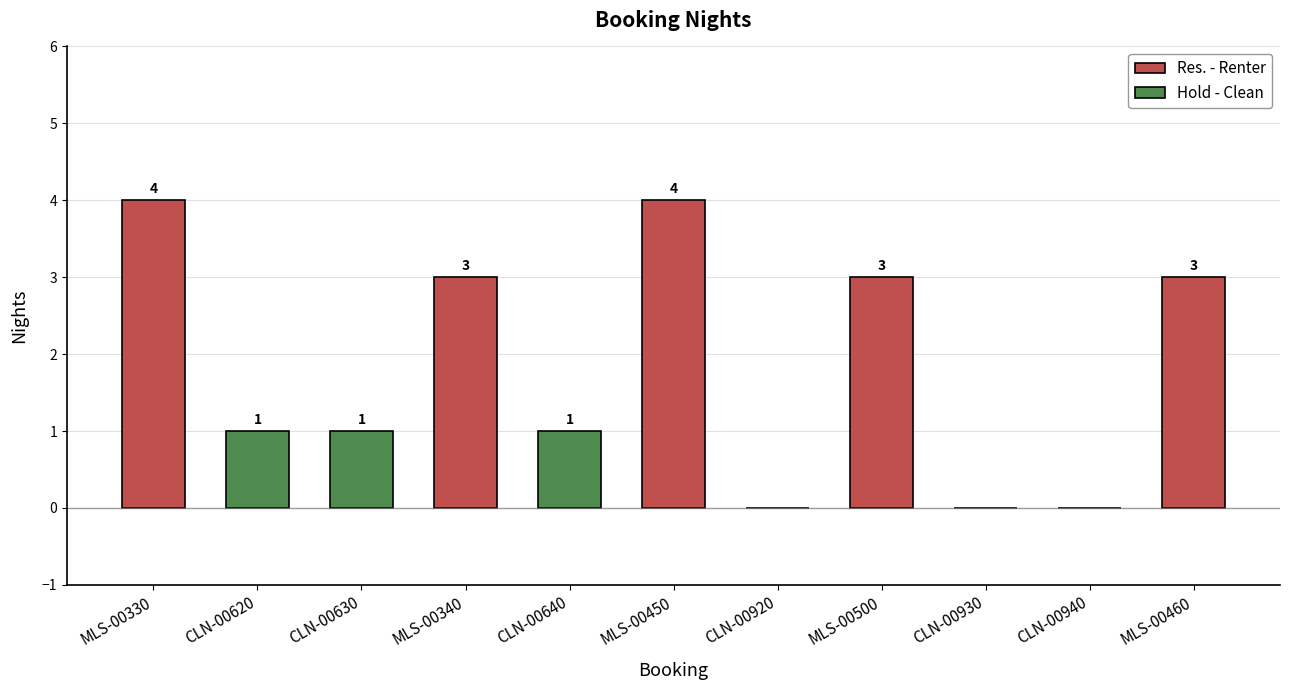

What is the sum of the values at MLS-00330 and CLN-00920?

4